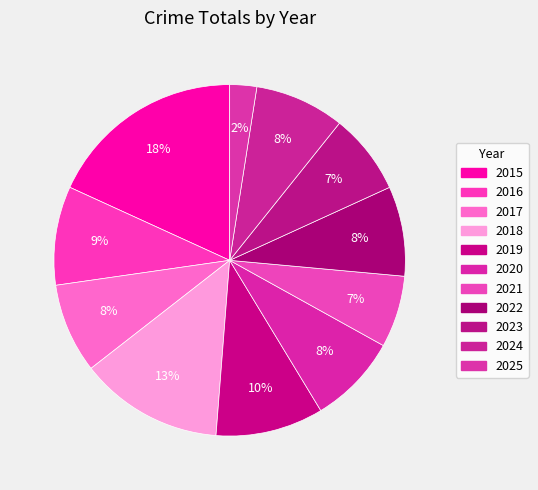

Does 2017 account for over 50% of the chart?

No